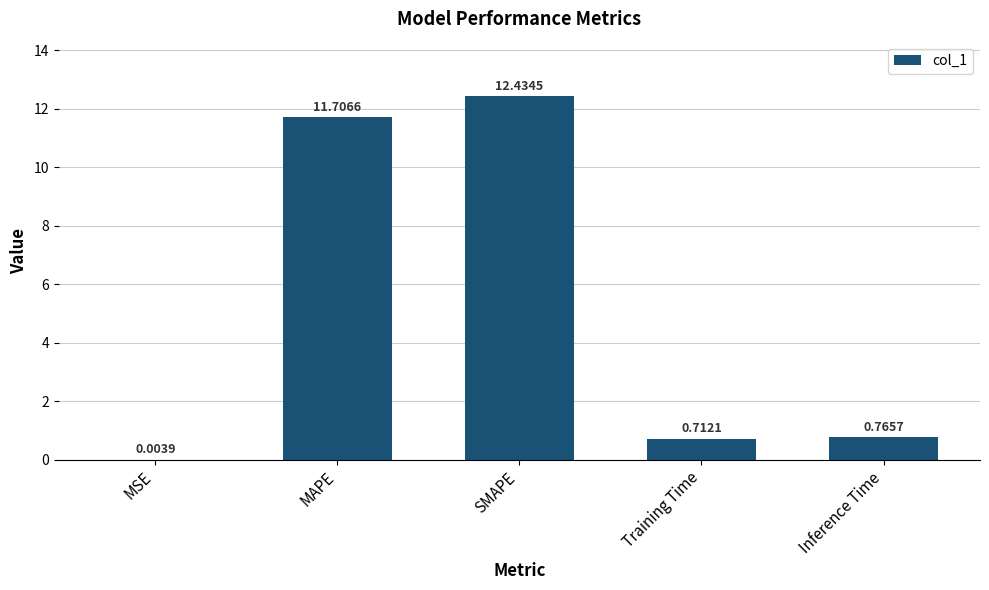

Which category has the highest value across all series?

SMAPE